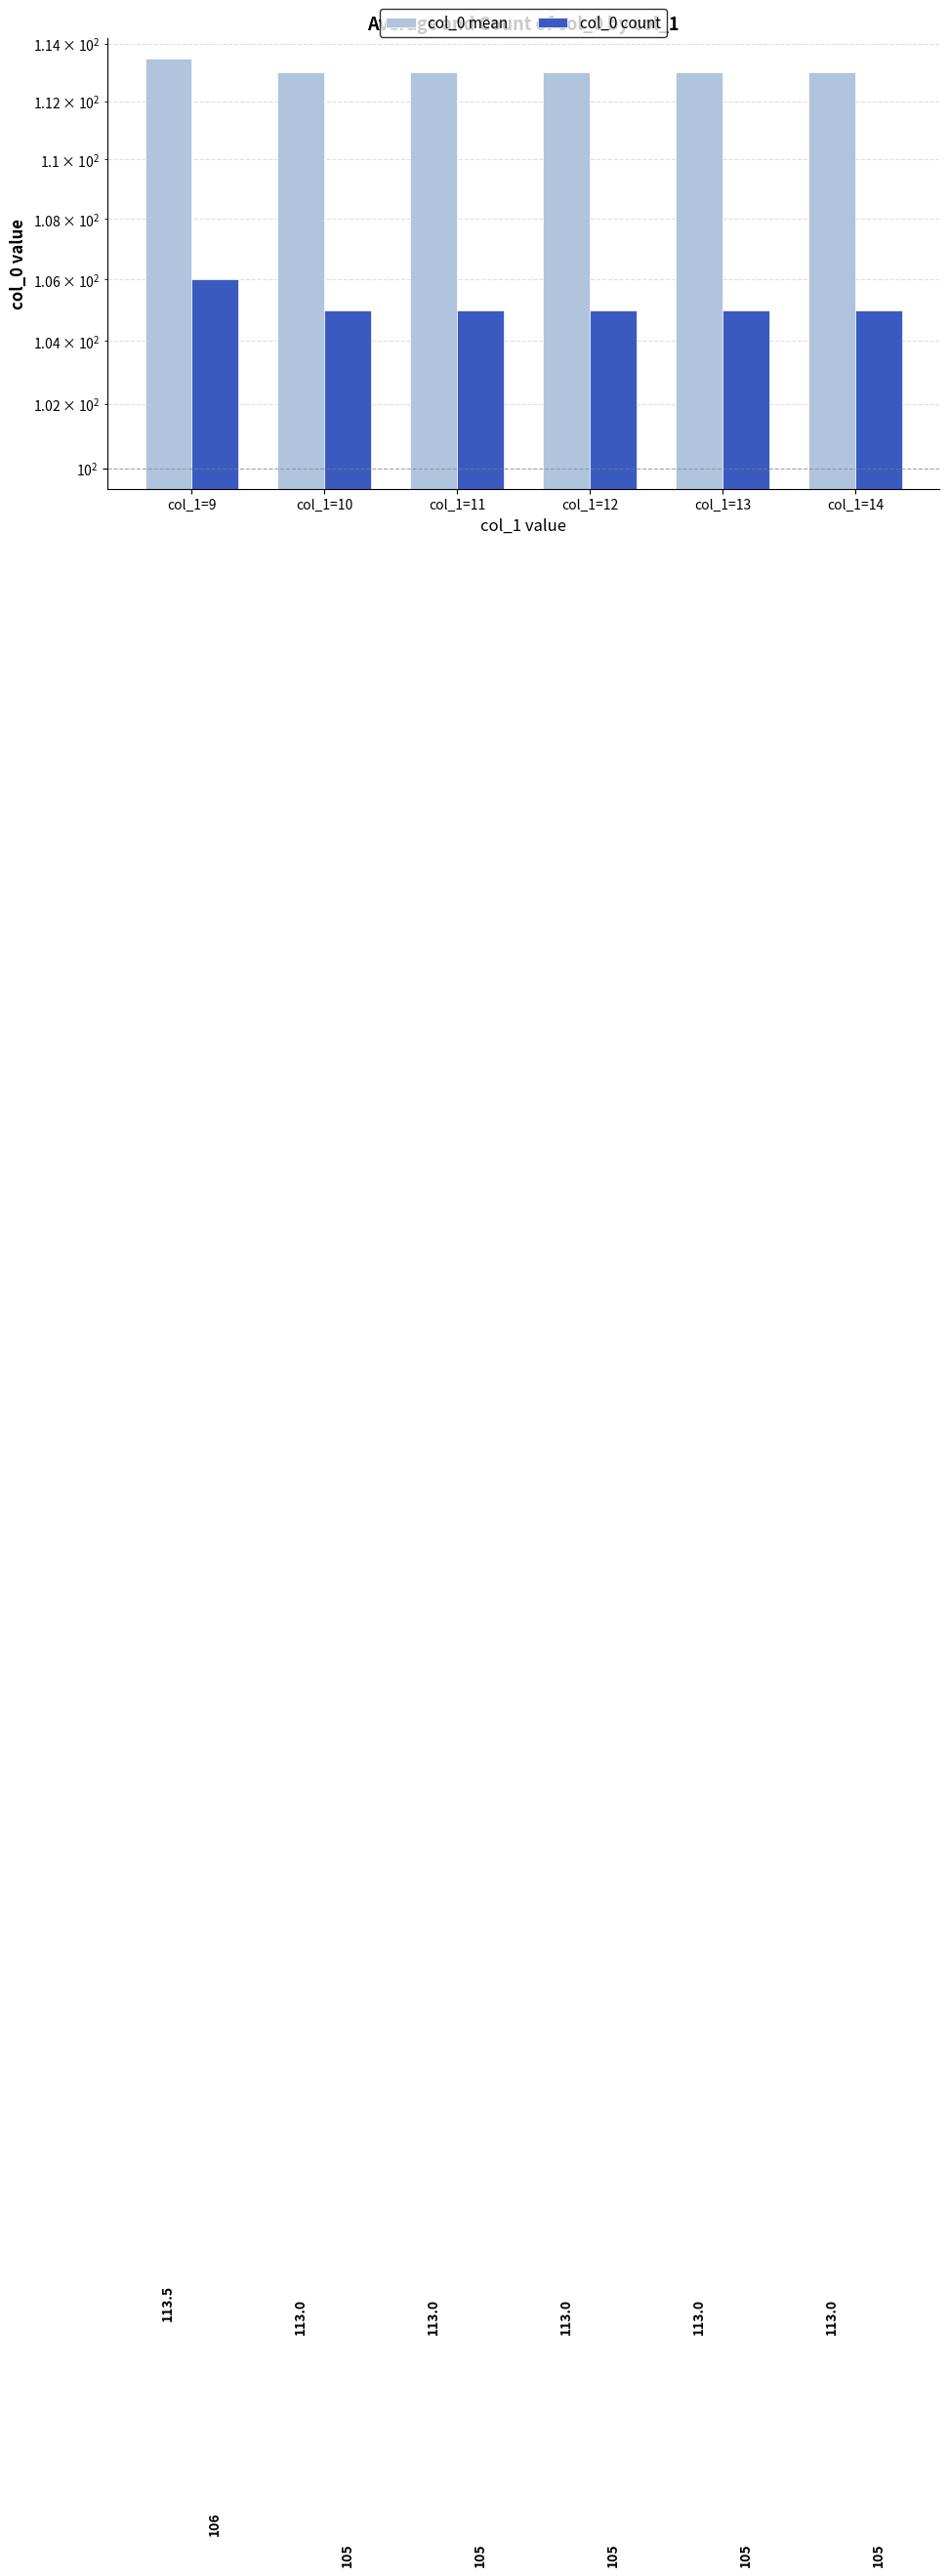

Is it true that col_0 count equals 105.0 at col_1=13?

True